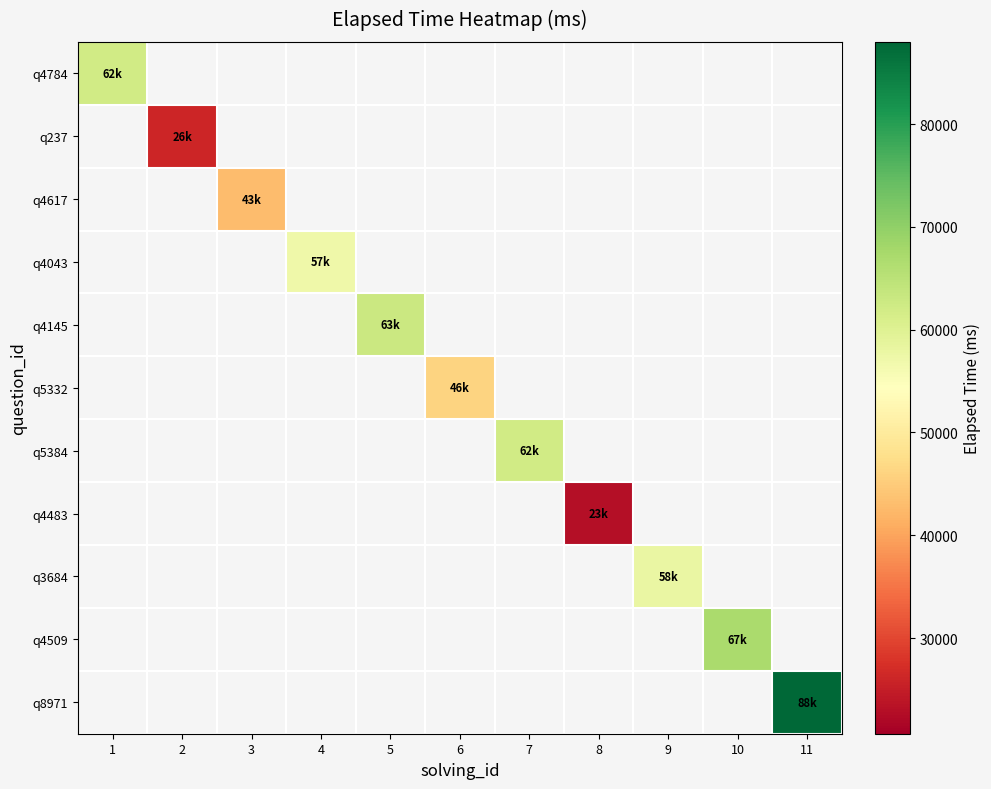

How many values in q3684 are above zero?

1